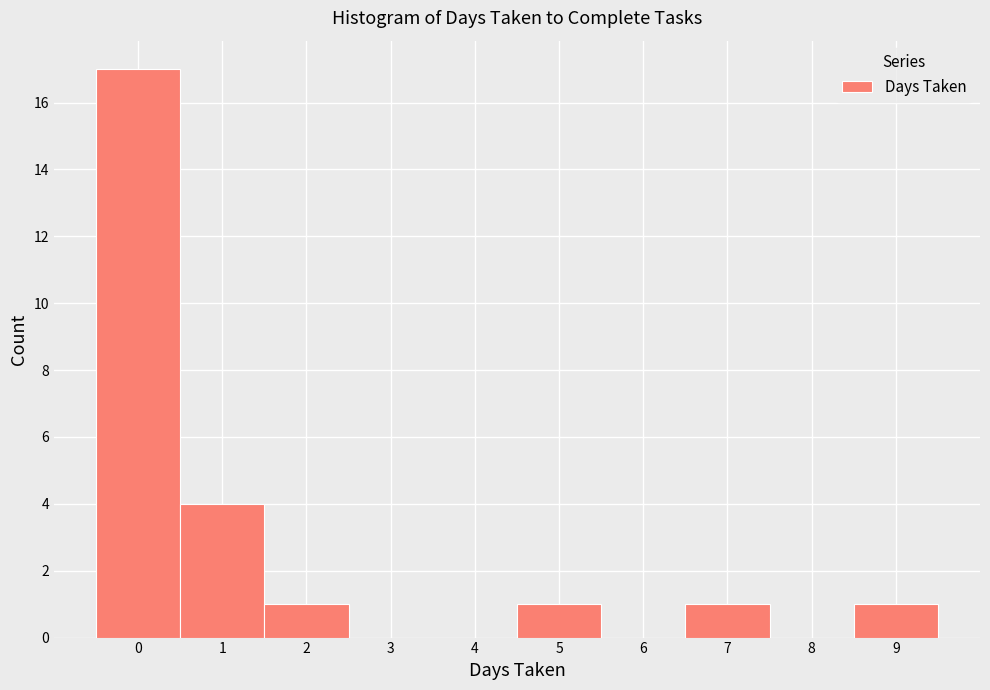

How tall is the bar that spans 6.5 to 7.5 on the x-axis? The values are not printed on the chart, so give them approximately, as read against the axis.

1